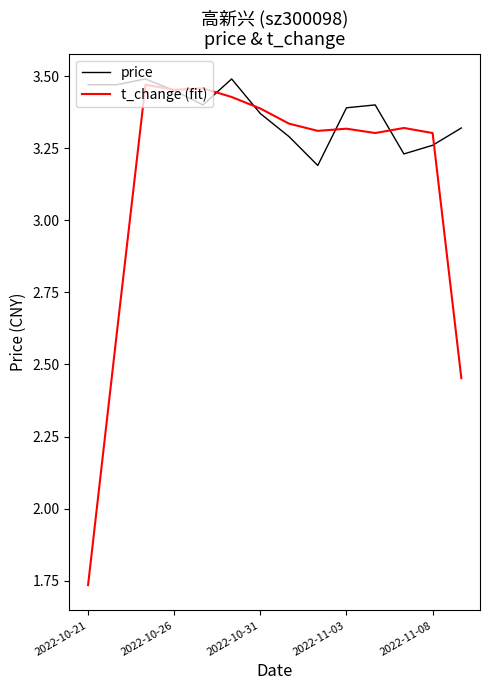

Which series has the largest total across all categories?

price